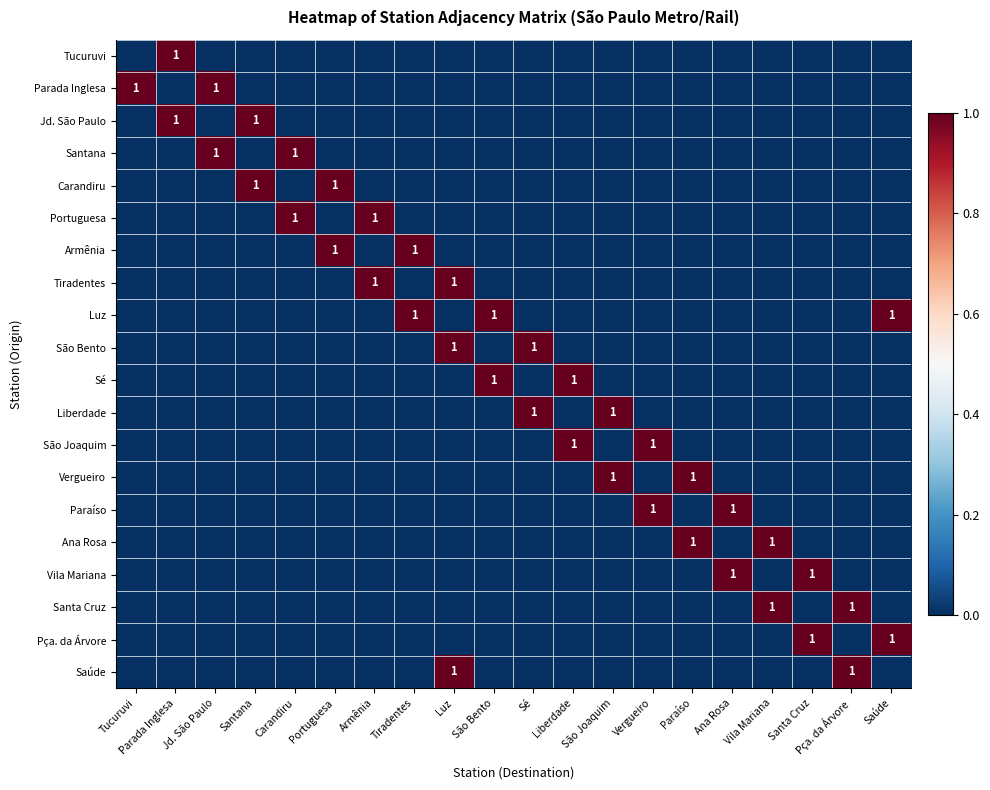

True or false: Parada Inglesa has a value of 0 at Jd. São Paulo.

False